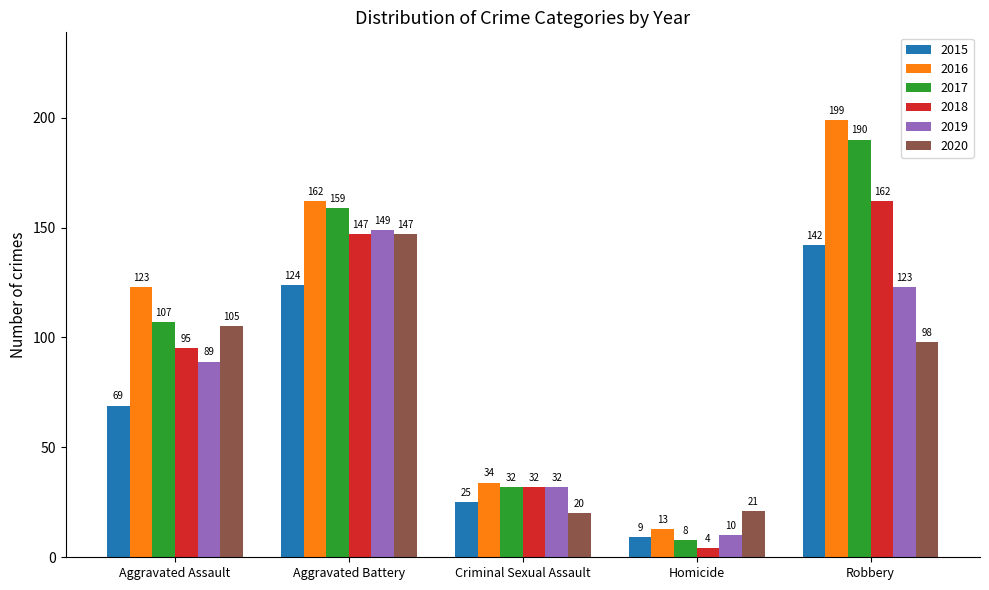

Reading left to right, what are all the values shown in this chart?

2015: Aggravated Assault=69	Aggravated Battery=124	Criminal Sexual Assault=25	Homicide=9	Robbery=142
2016: Aggravated Assault=123	Aggravated Battery=162	Criminal Sexual Assault=34	Homicide=13	Robbery=199
2017: Aggravated Assault=107	Aggravated Battery=159	Criminal Sexual Assault=32	Homicide=8	Robbery=190
2018: Aggravated Assault=95	Aggravated Battery=147	Criminal Sexual Assault=32	Homicide=4	Robbery=162
2019: Aggravated Assault=89	Aggravated Battery=149	Criminal Sexual Assault=32	Homicide=10	Robbery=123
2020: Aggravated Assault=105	Aggravated Battery=147	Criminal Sexual Assault=20	Homicide=21	Robbery=98